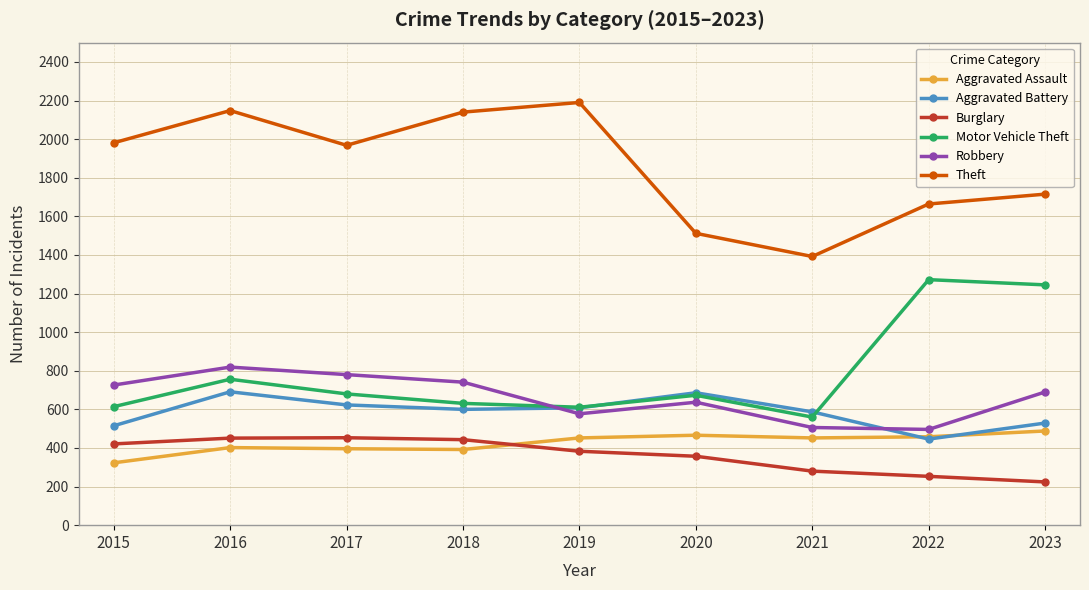

What is the minimum value shown in the chart?

224